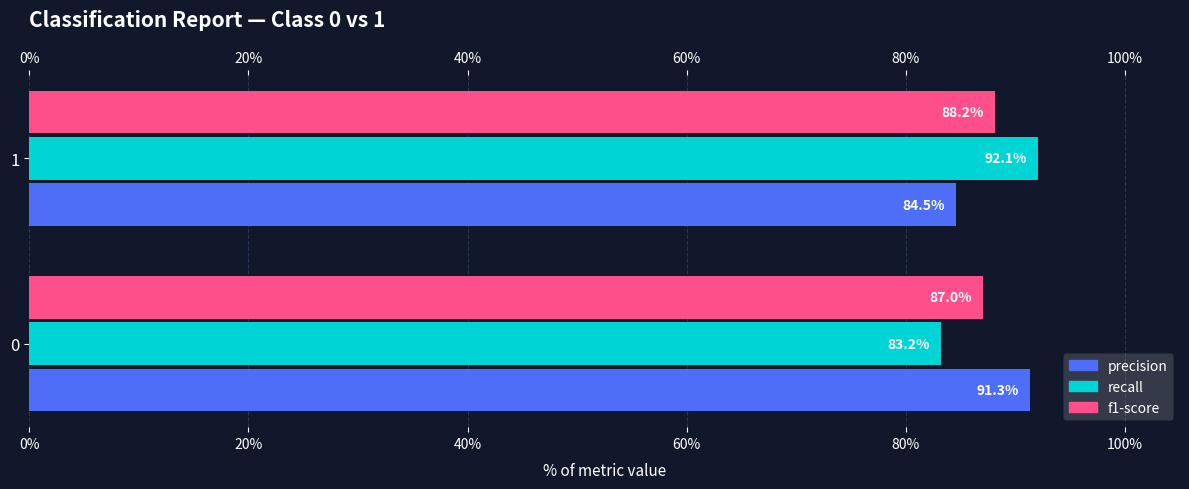

What position from the left is 20%?

2